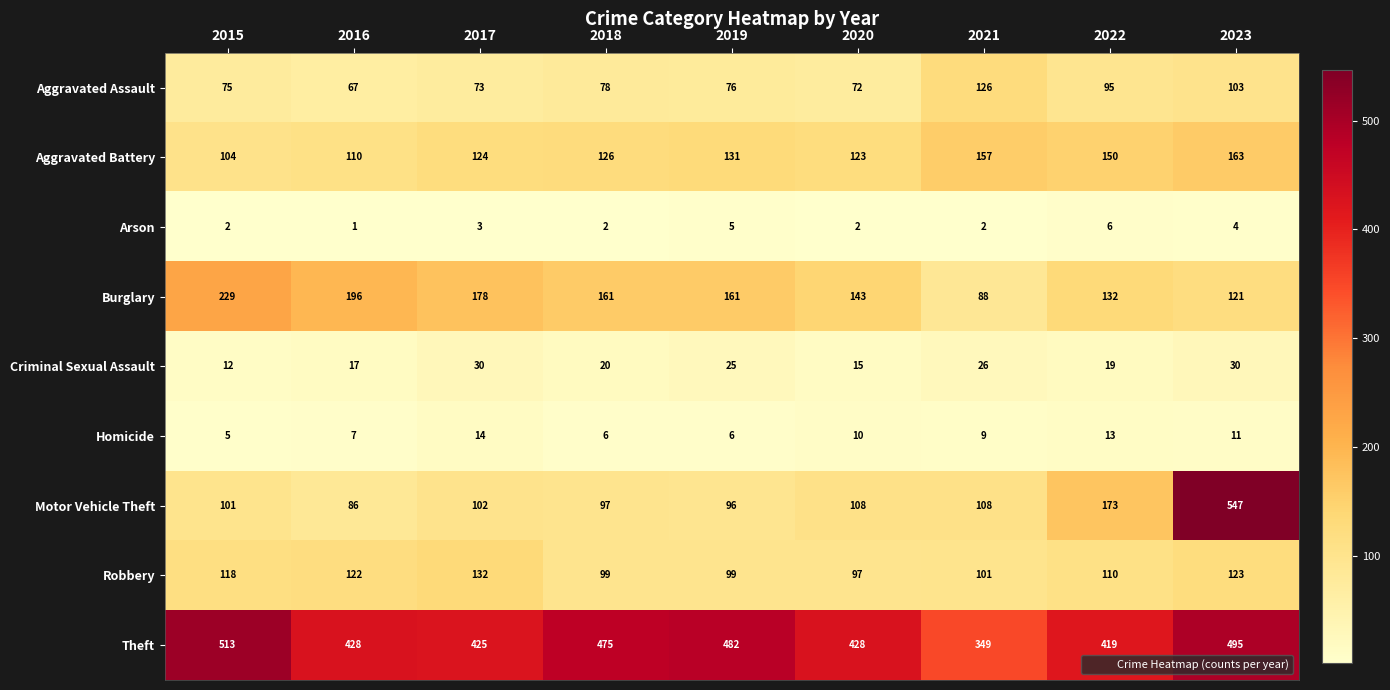

Which series has the widest spread of values?

Motor Vehicle Theft